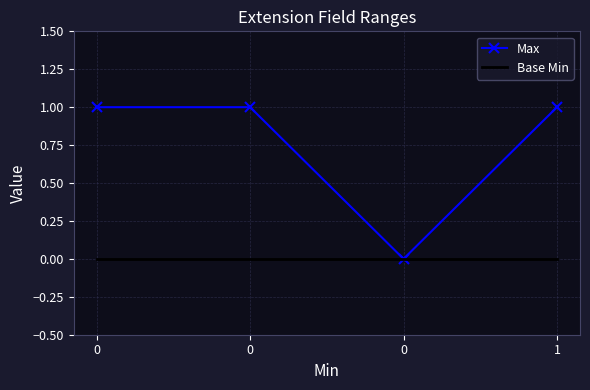

Count the number of data series in this chart.

2